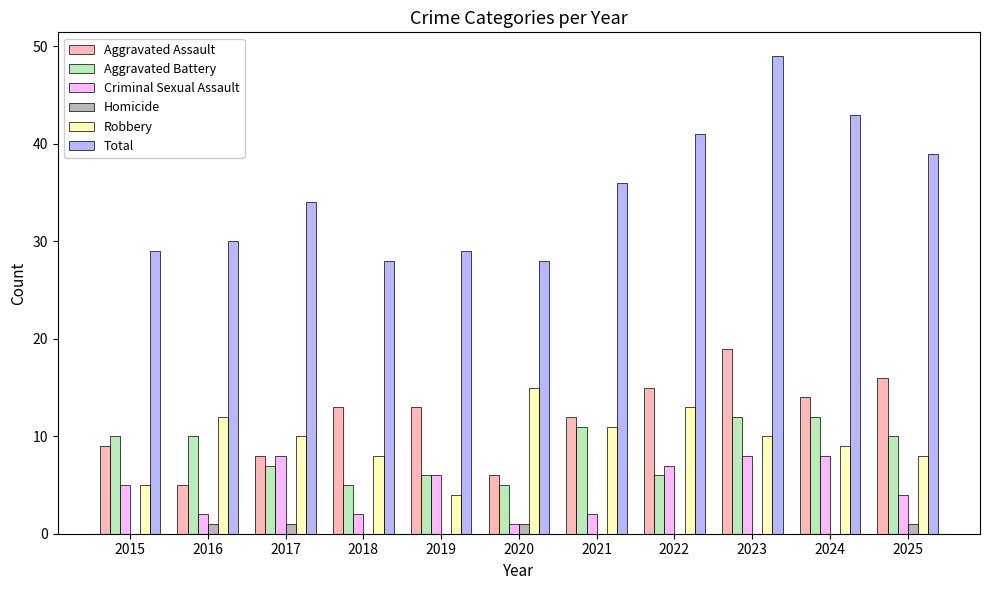

What is the maximum value for Robbery?

15